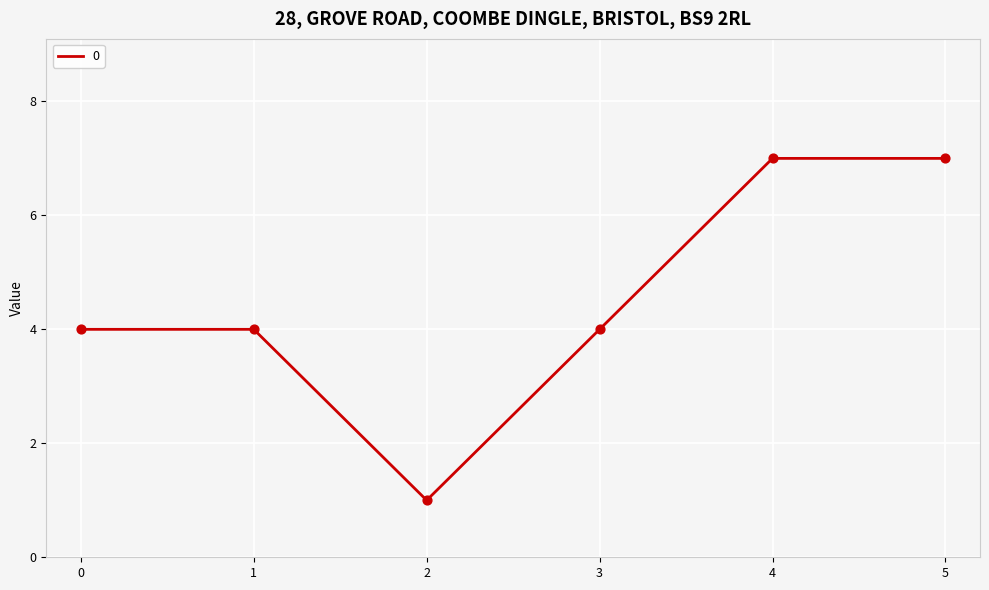

What is the change in value from 0 to 5?

+3